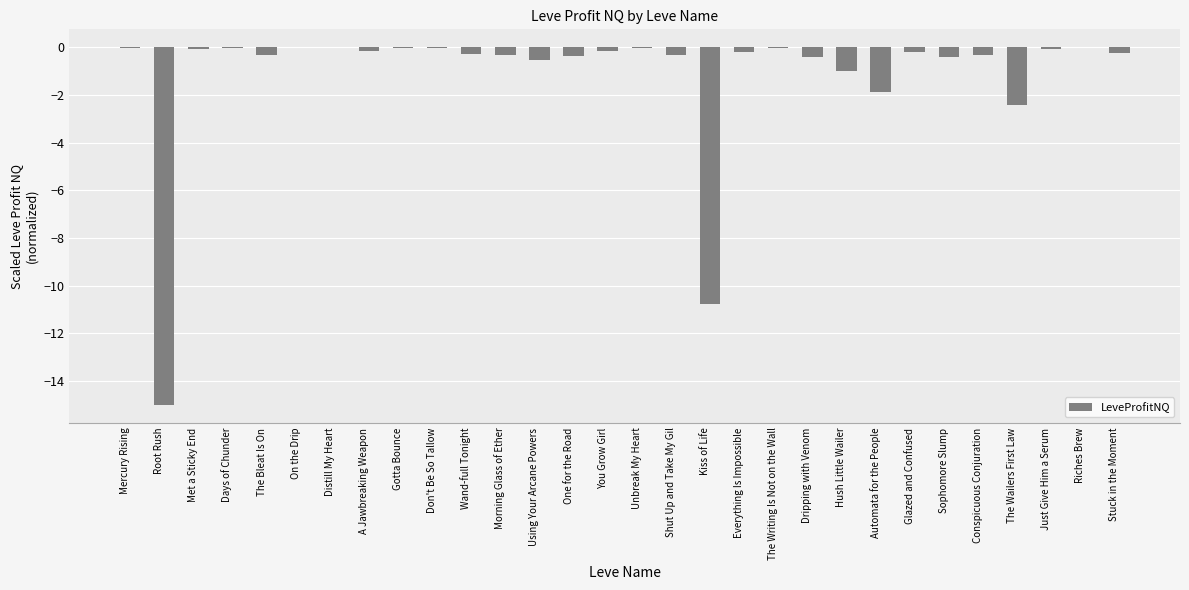

Which has a higher value, Root Rush or You Grow Girl?

You Grow Girl